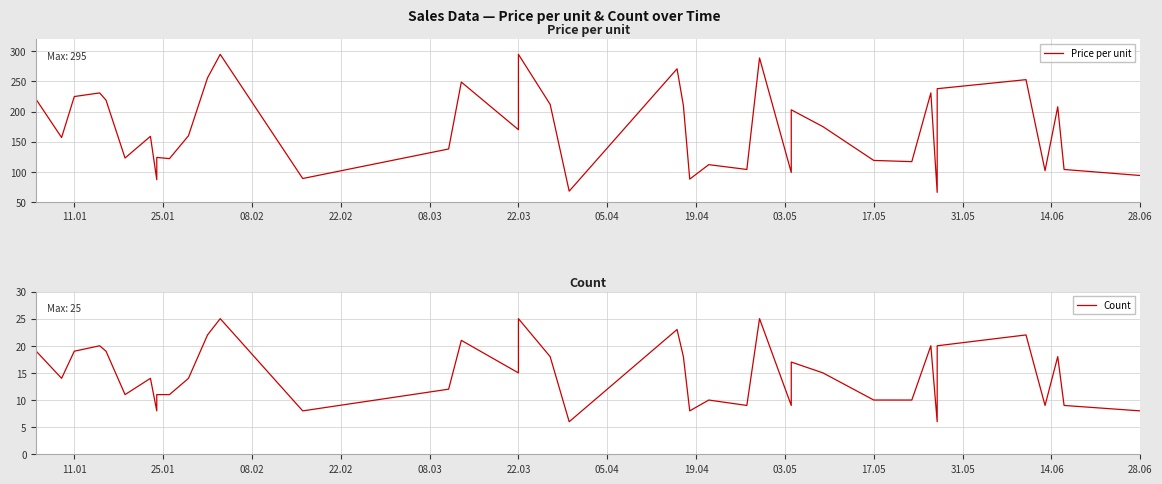

True or false: Price per unit has more than 2 interior local peaks.

True